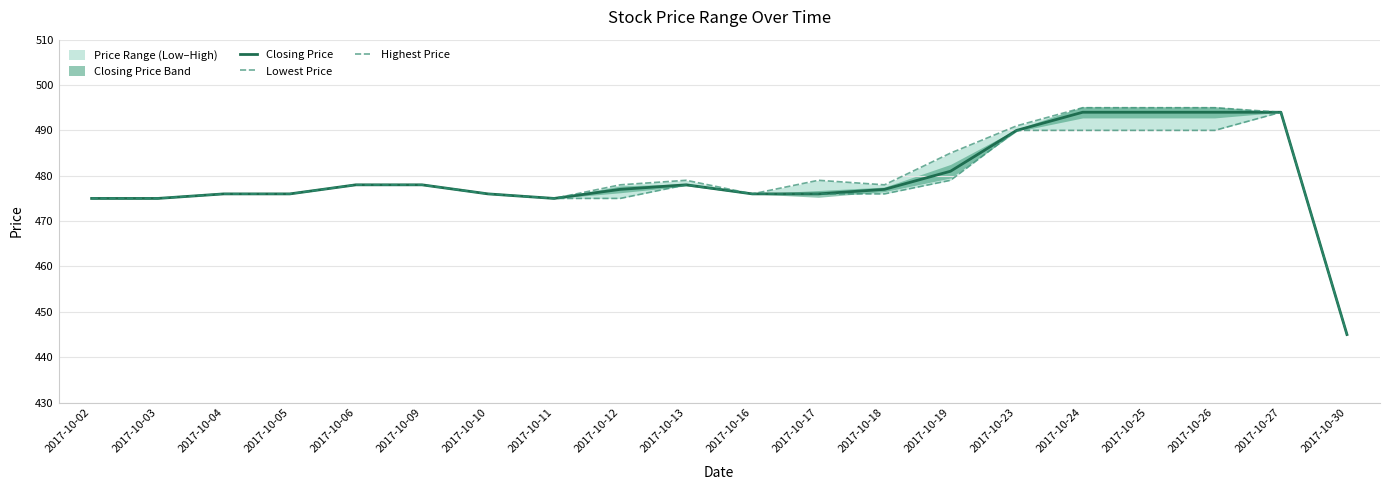

In Closing Price, how many points are lower than both neighbors (excluding endpoints)?

1